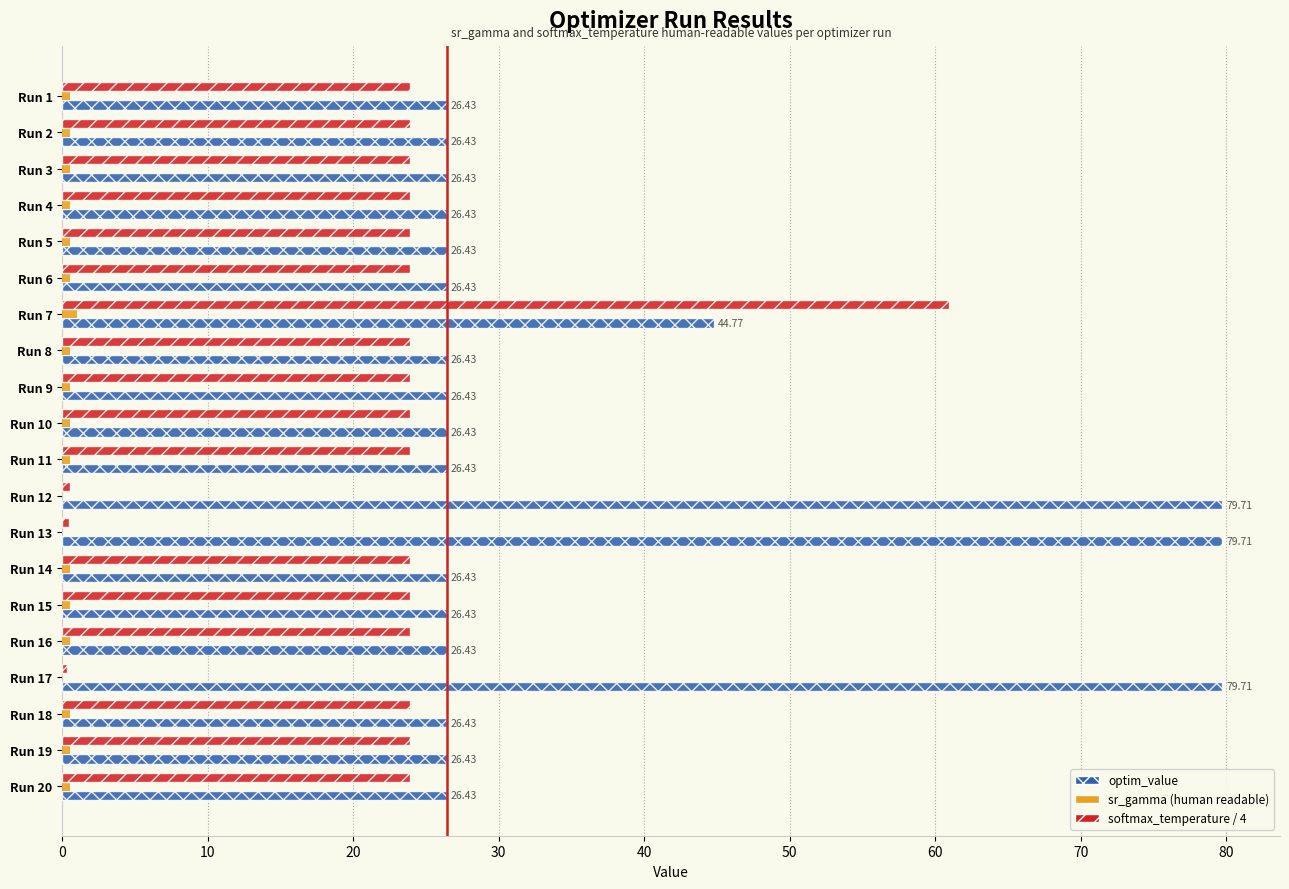

What is the sum of all softmax_temperature / 4 values?

444.7